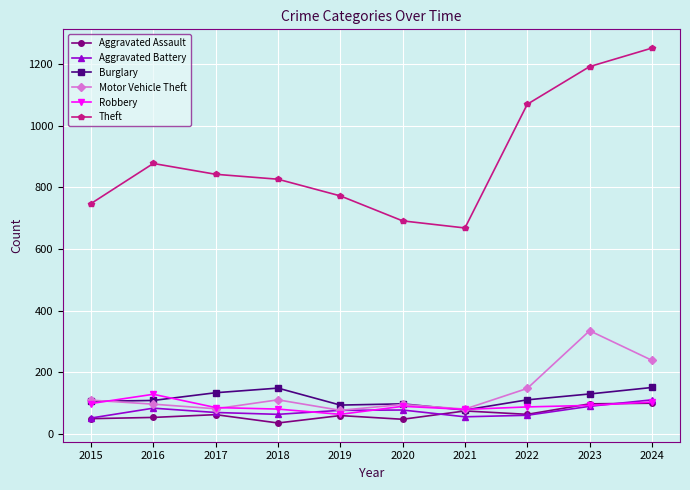

True or false: Theft and Aggravated Battery cross at least once.

False